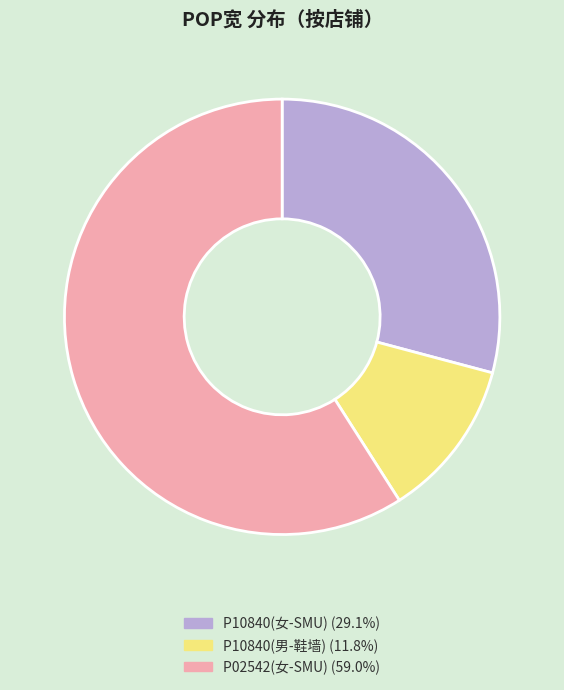

Approximately how many times larger is the value at P10840(男-鞋墙) (11.8%) compared to P10840(女-SMU) (29.1%)?

0.4